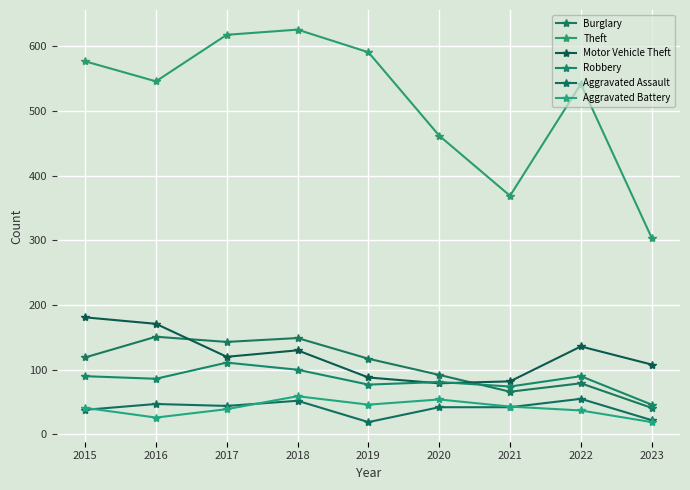

The value of Motor Vehicle Theft at 2017 is 120. True or false?

True